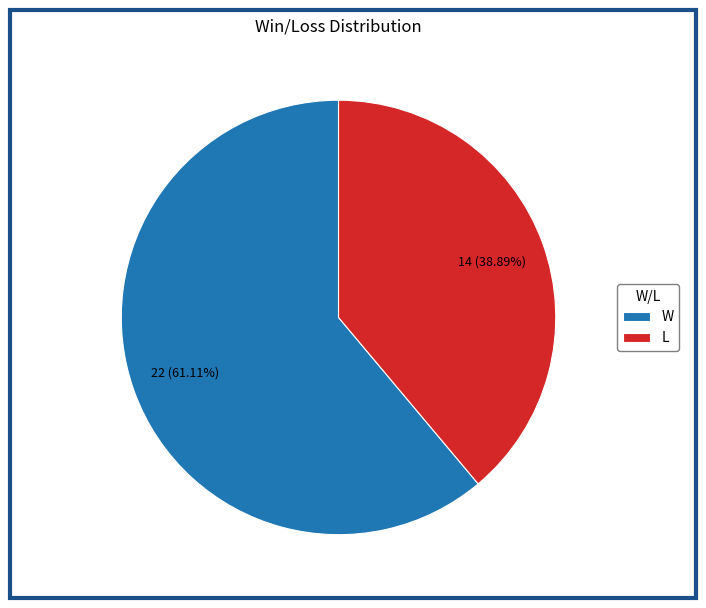

Which has a higher value, W or L?

W